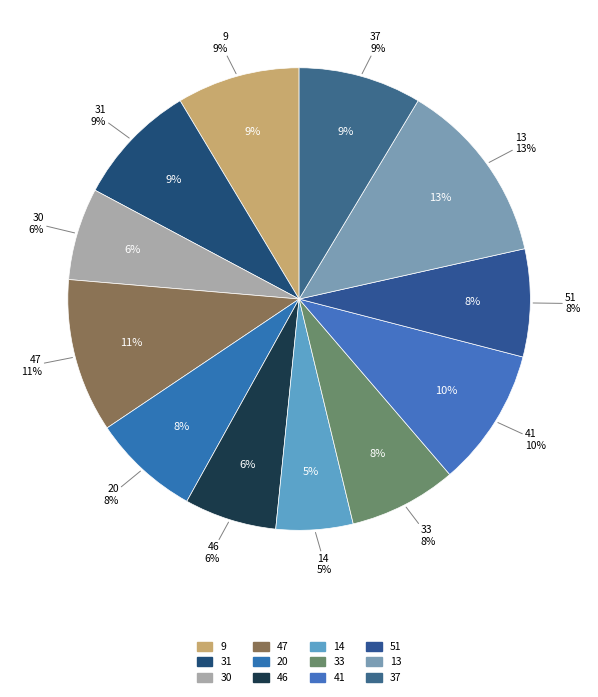

Is it true that 13 is 22% of the pie?

False